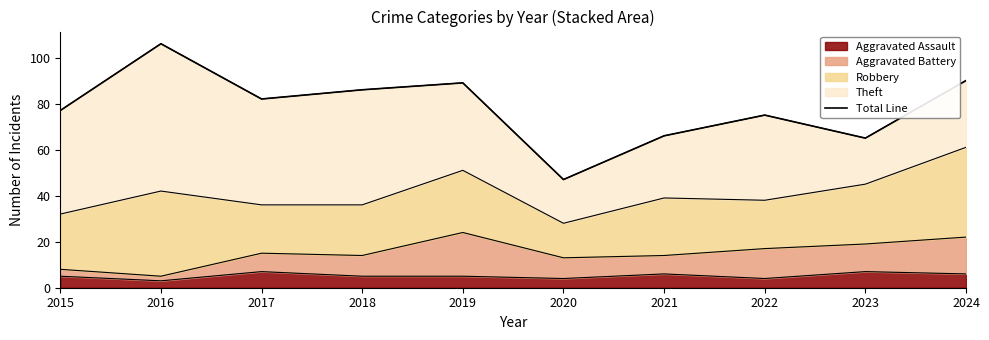

Where is the first local minimum?

2017